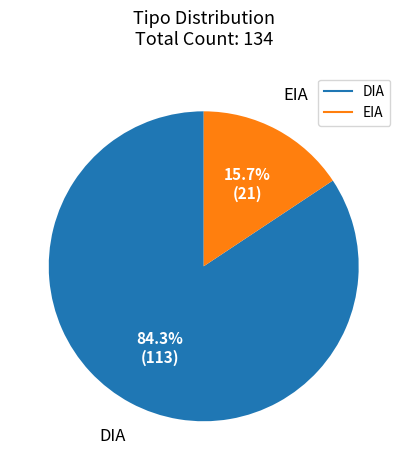

Which slice is the smallest?

EIA